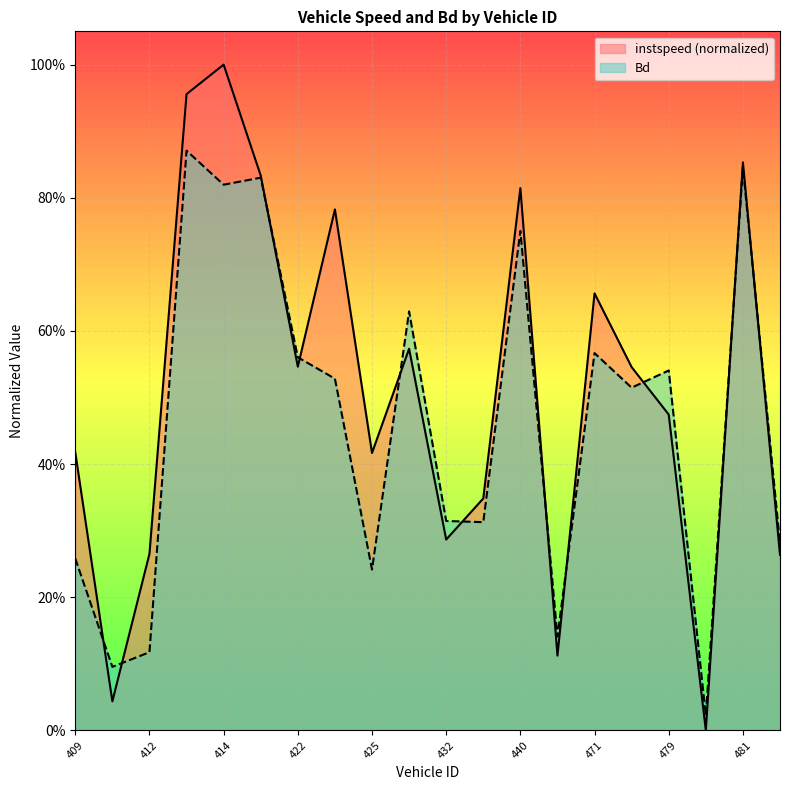

What is the value of the Bd point at the 19th from the left?

0.8